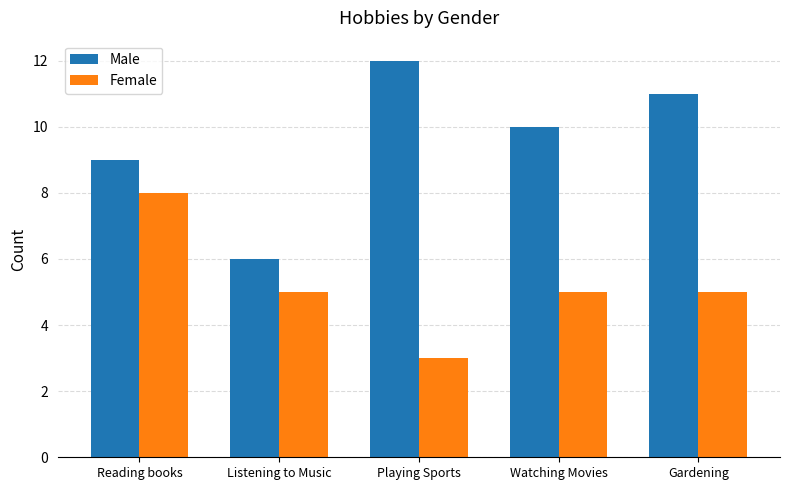

What is the value of the Female bar at the 5th from the left?

5